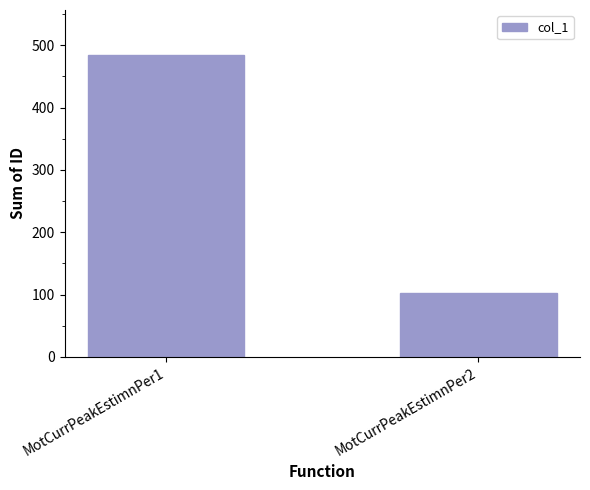

What is the sum of the values at MotCurrPeakEstimnPer2 and MotCurrPeakEstimnPer1?

587